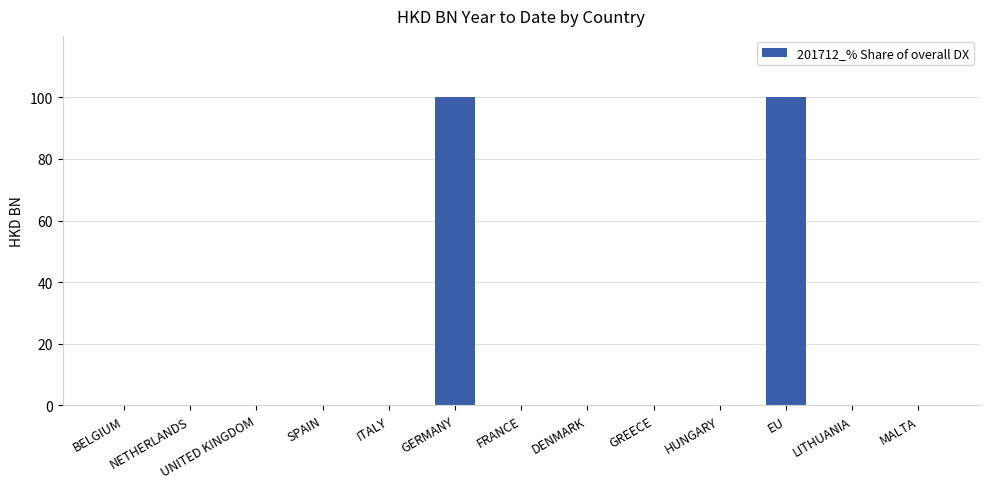

Count the number of data series in this chart.

1